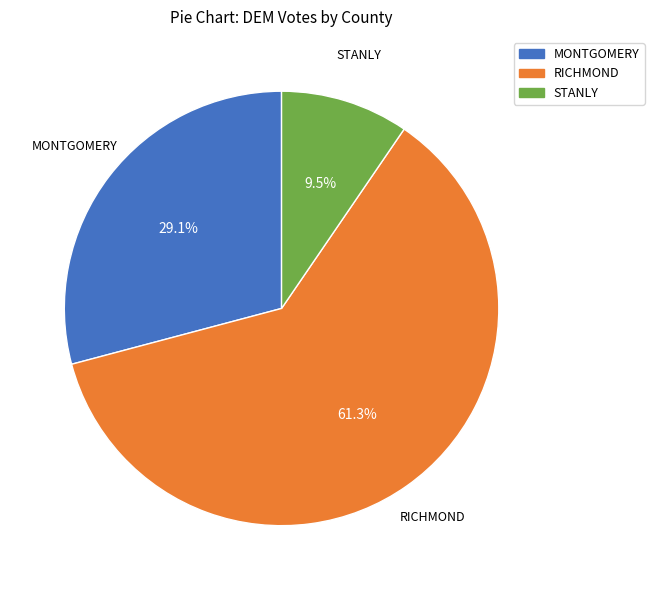

Does any single category account for the majority?

Yes